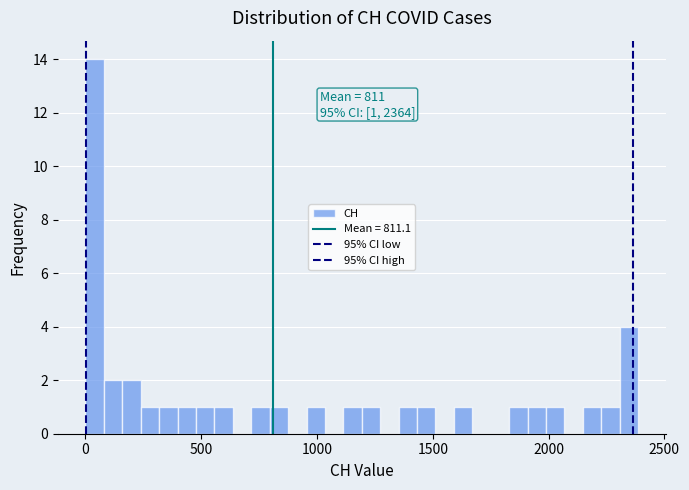

Read against the x-axis, roughly where is the centre of the tallest bar?

50